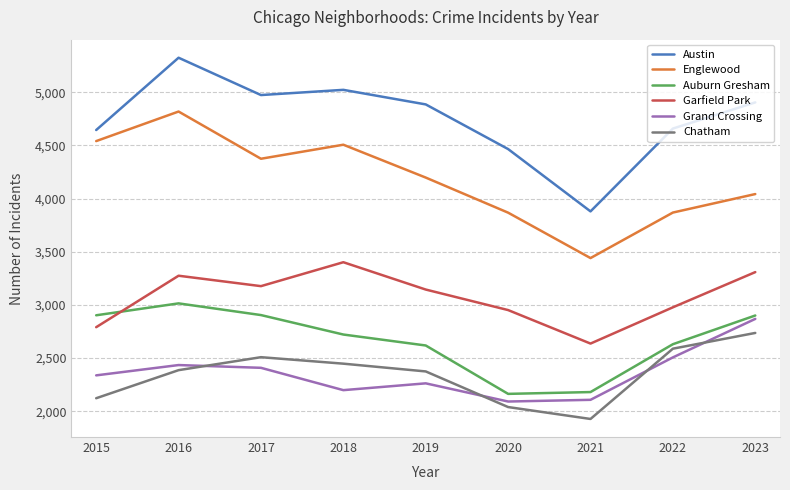

In Grand Crossing, how many points are lower than both neighbors (excluding endpoints)?

2